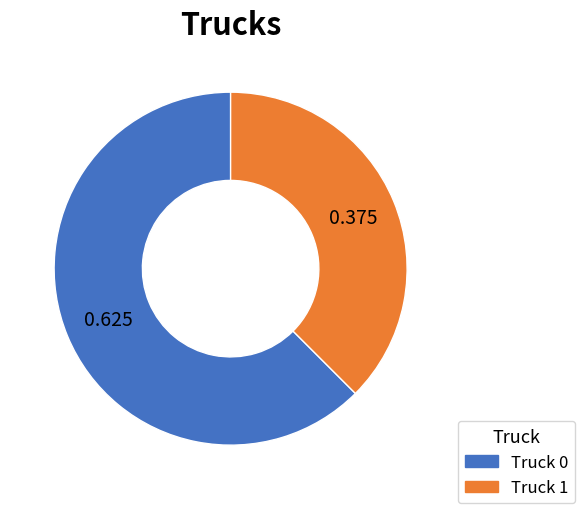

How many segments does this pie chart have?

2